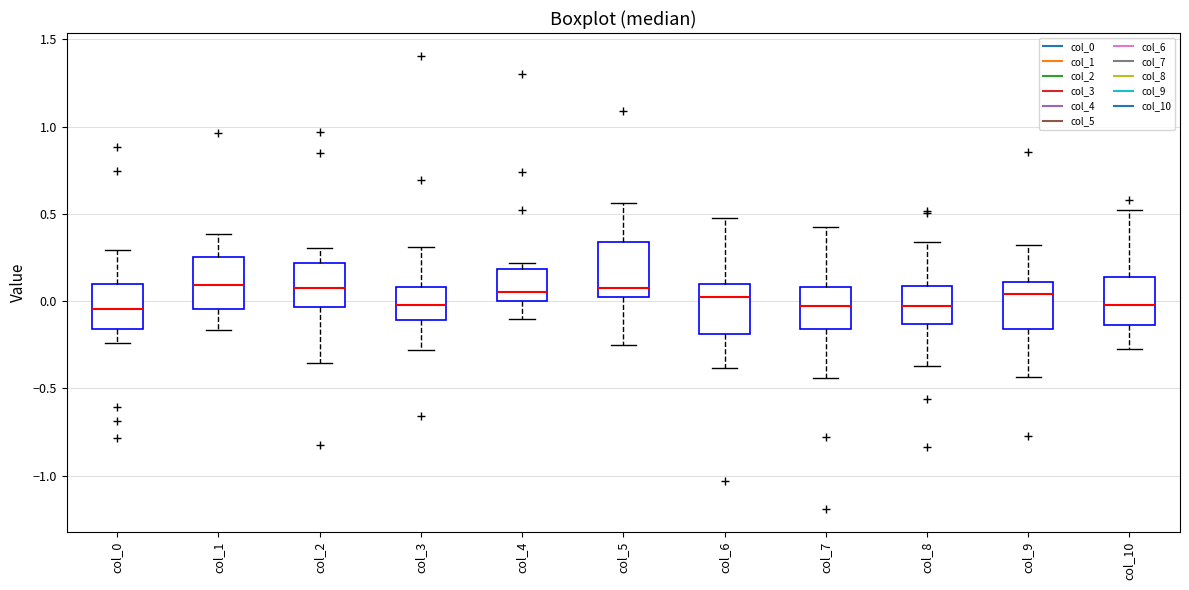

Where does the upper whisker of the box for col_9 end on the y-axis? The values are not printed on the chart, so give them approximately, as read against the axis.

0.30